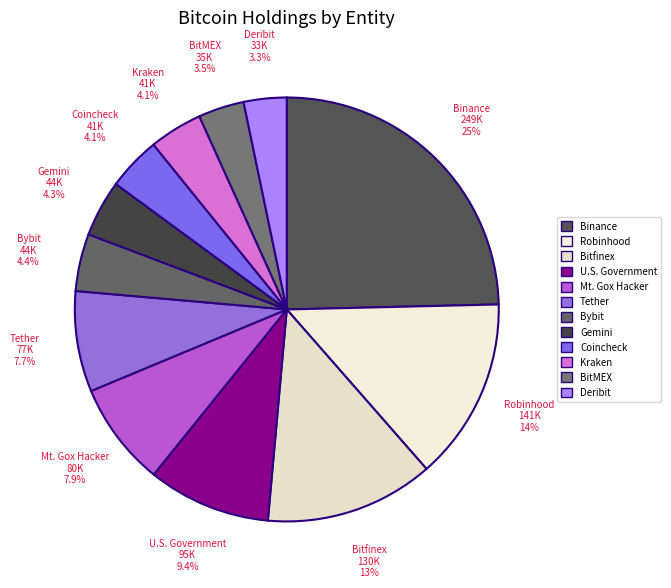

To the nearest percent, what is the combined percentage of Binance and Deribit?

28%